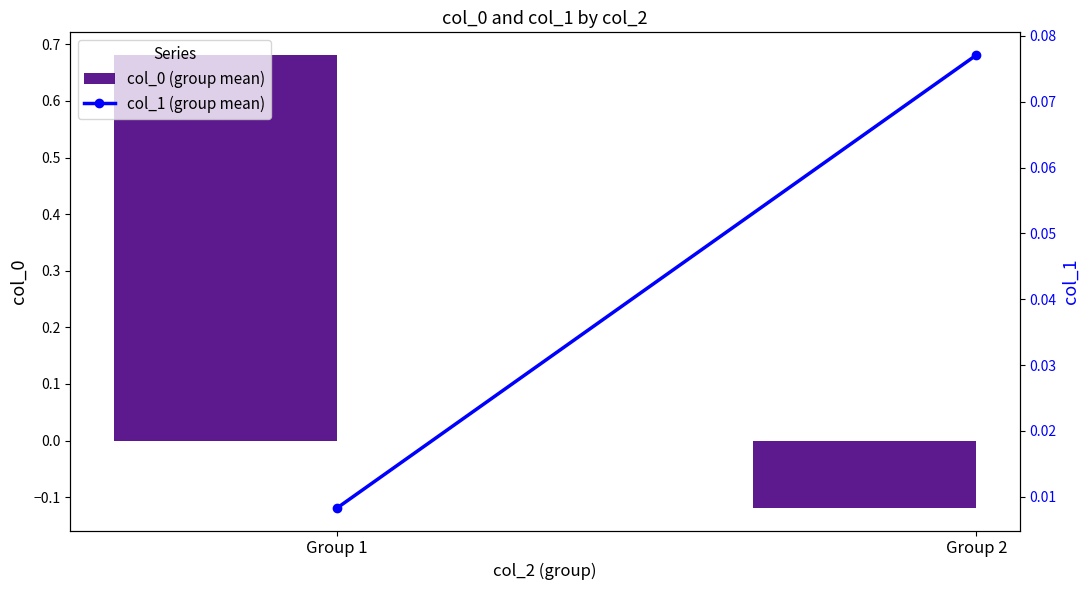

True or false: col_0 (group mean) has a value of -0.1 at Group 2.

True